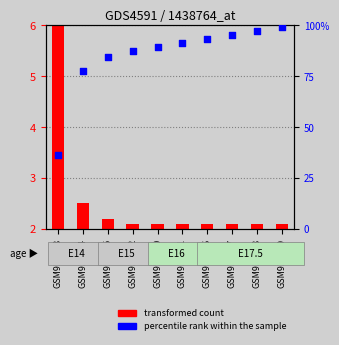

Which has a higher value, GSM936406 or GSM936407?

GSM936407